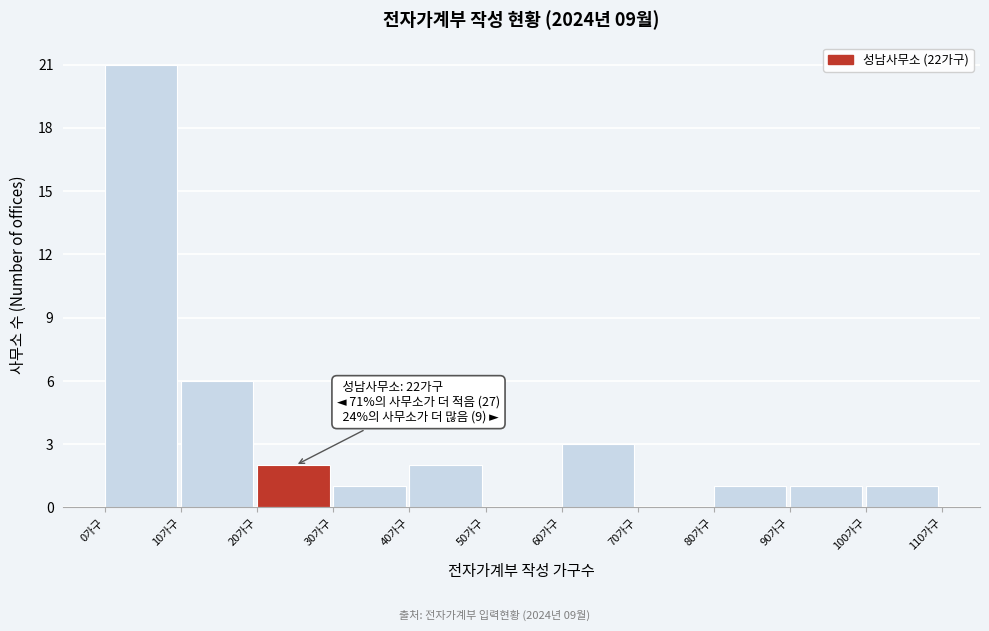

Over which range of the x-axis is the bar tallest?

0 to 10